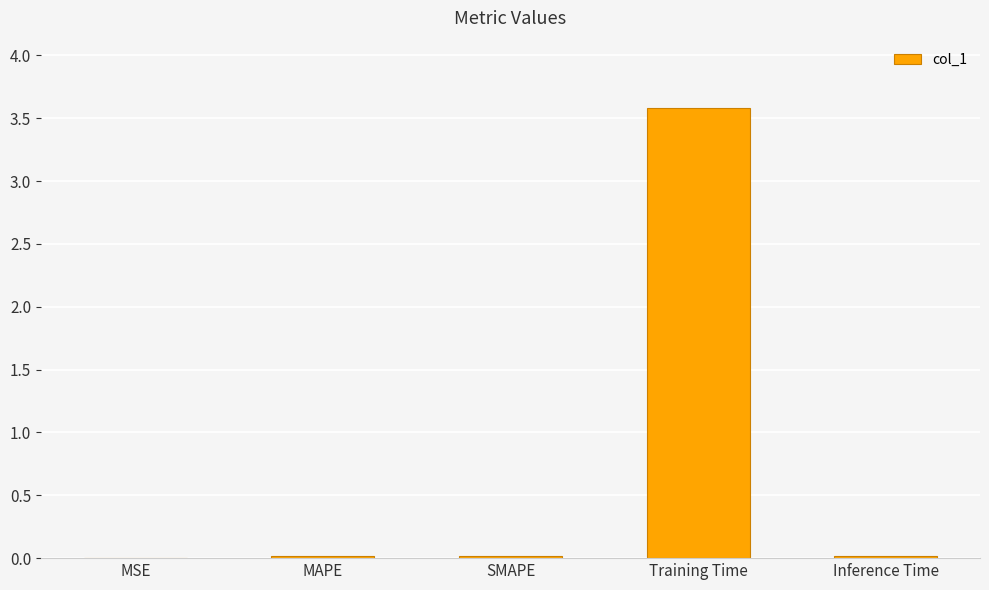

What is the greatest value displayed?

3.6